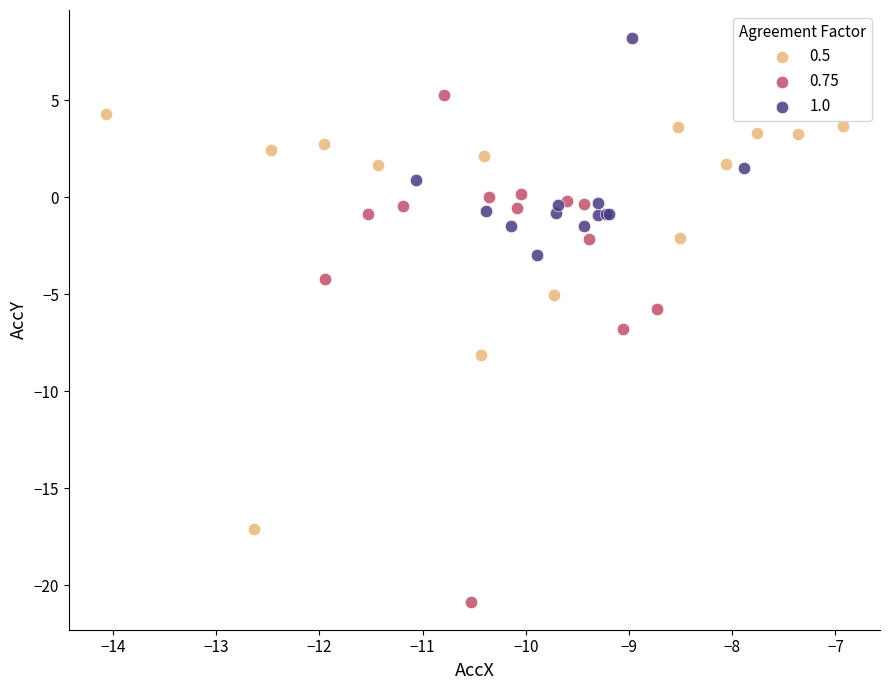

Which series contains the lowest Y value?

0.75